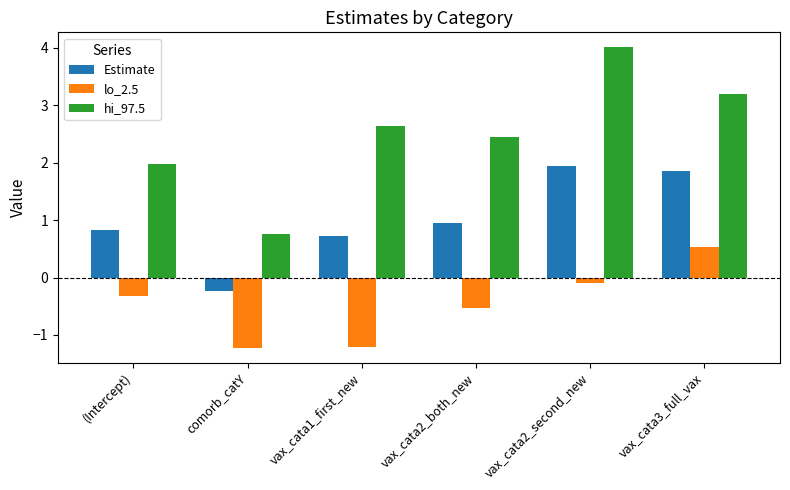

Between vax_cata1_first_new and vax_cata2_both_new, which series saw the biggest shift?

lo_2.5